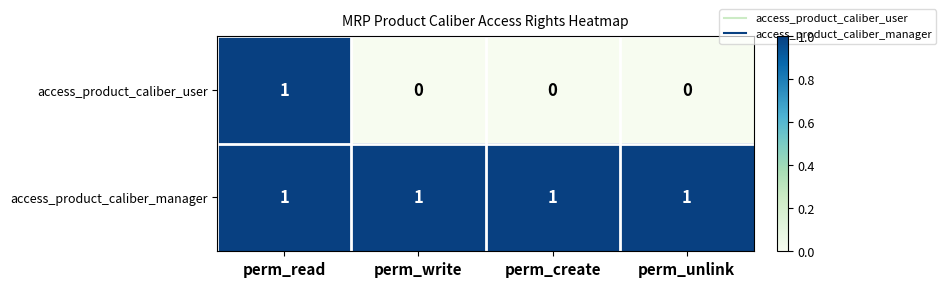

Is it true that access_product_caliber_user equals 1 at perm_create?

False